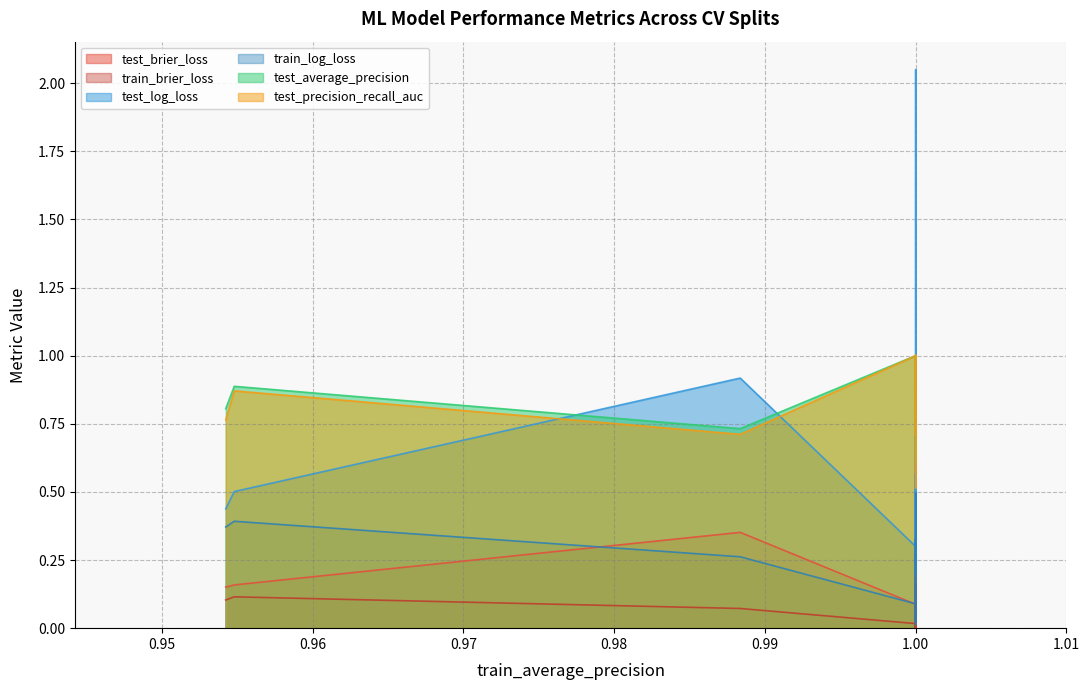

Where is the first local minimum for test_precision_recall_auc?

1